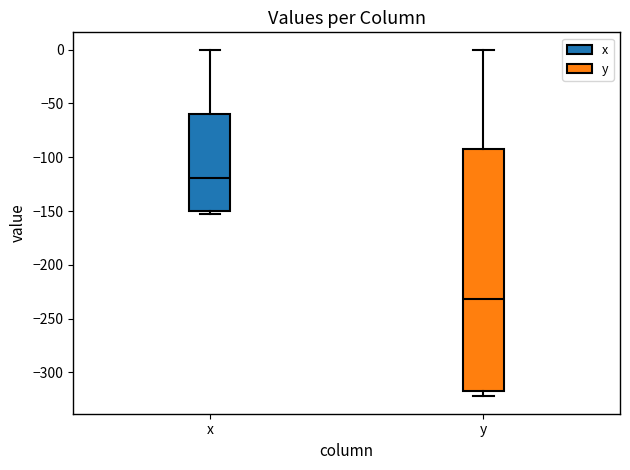

Reading left to right, transcribe this box plot: for each box, give where its median line is, the range the box spans, and where its two whiskers end, as read against the y-axis. The values are not printed on the chart, so give them approximately, as read against the axis.

x: median -120, box -150 to -60, whiskers -155 to 0
y: median -230, box -320 to -95, whiskers -320 (just below the box's lower edge) to 0